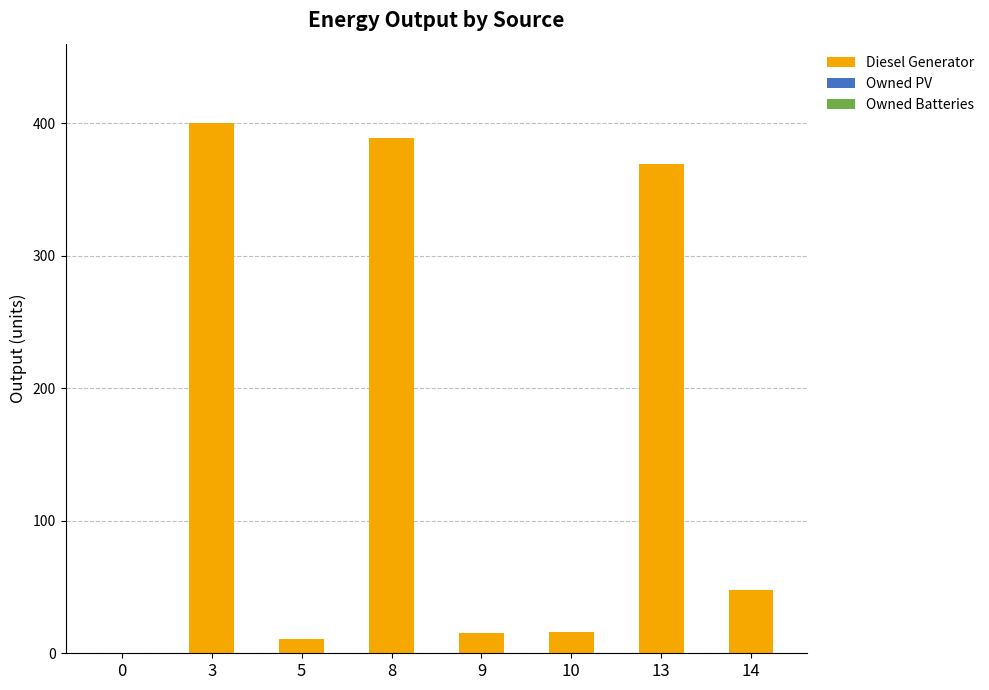

At which label is the value closest to 200?

14